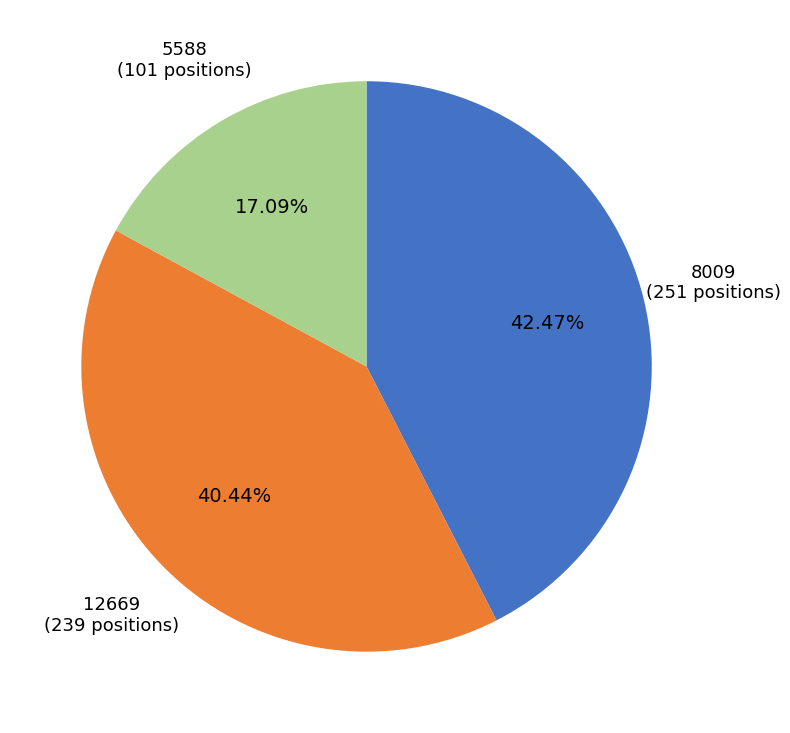

Count the number of slices in the pie.

3